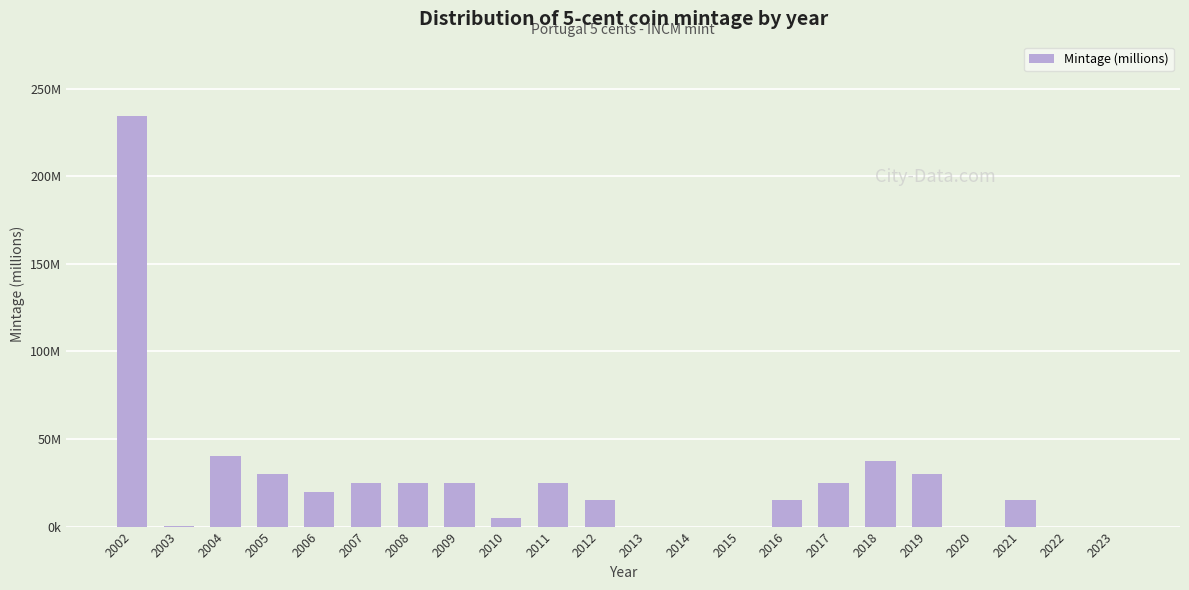

What is the difference between the maximum and minimum values?

234.6